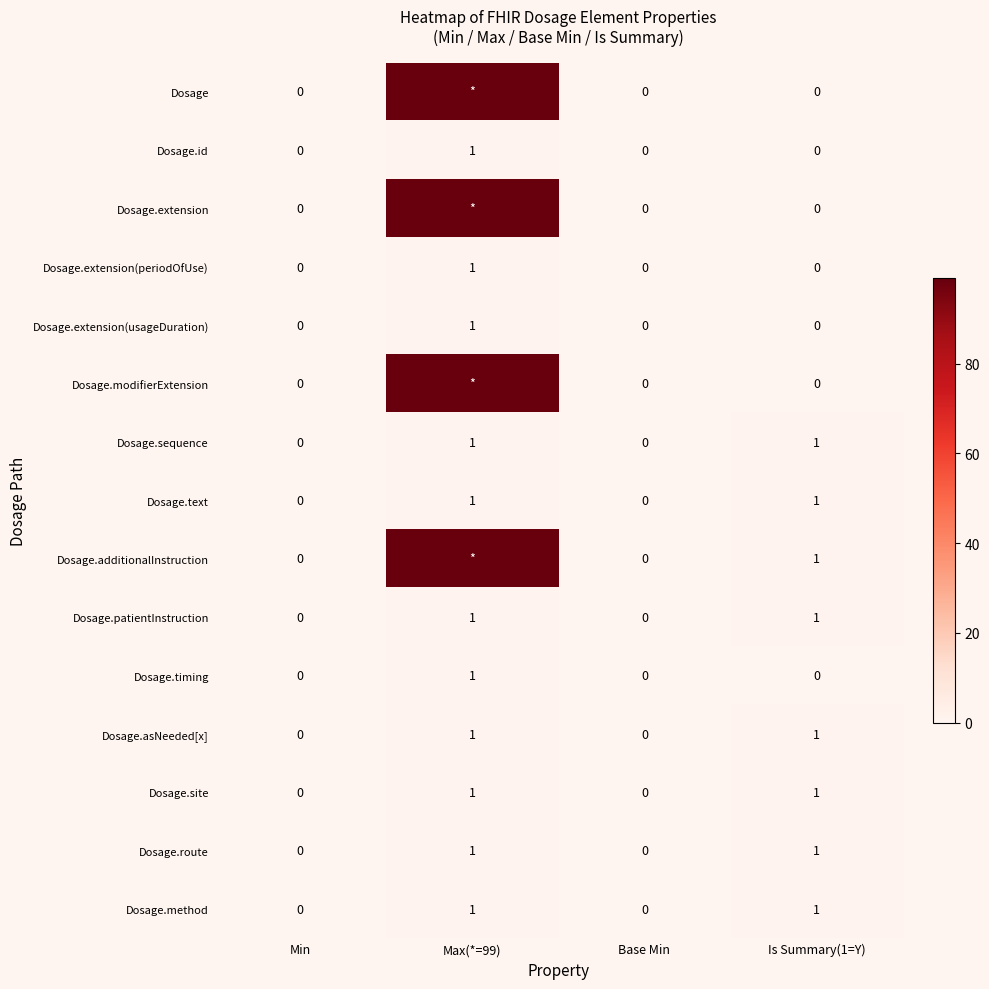

How many values in Dosage.text are above zero?

2